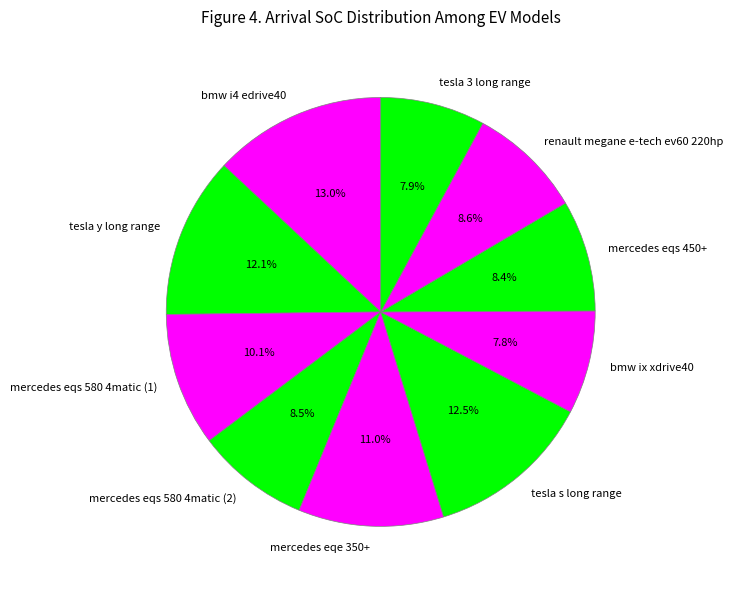

Does mercedes eqs 580 4matic (1) represent more than half of the total?

No